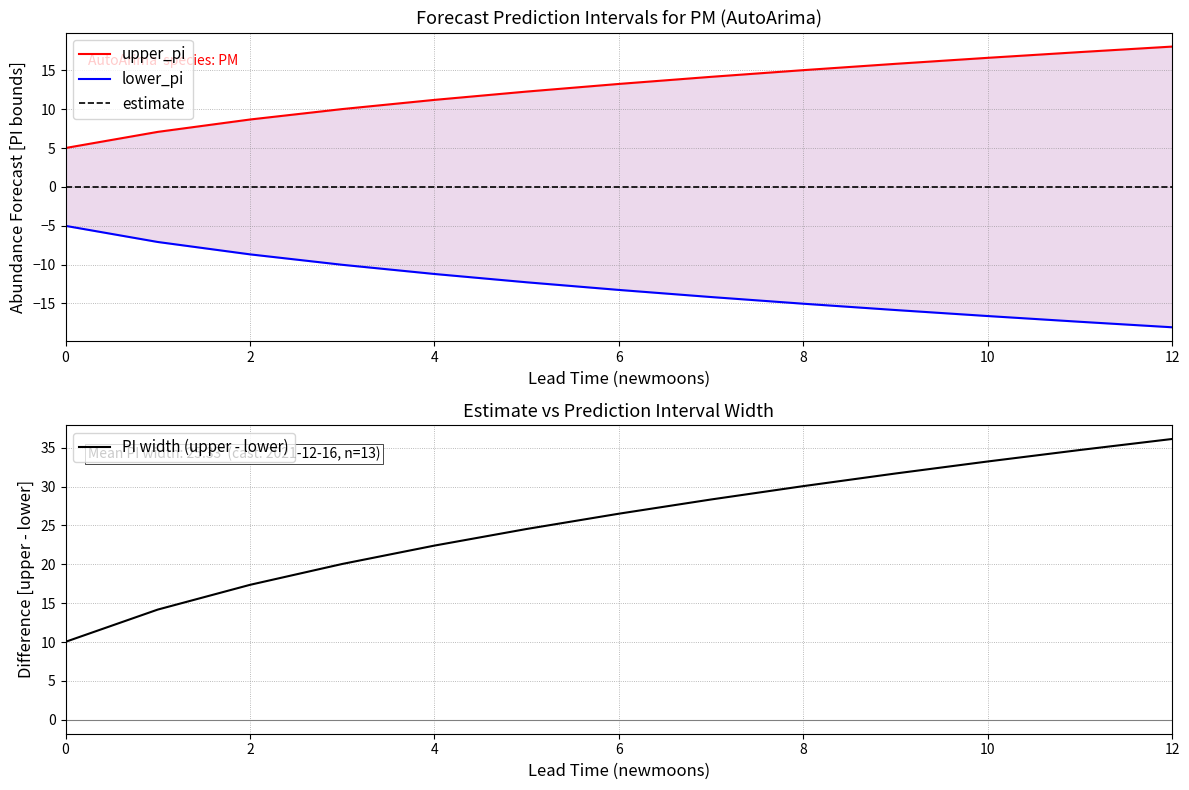

What is the value of the lower_pi point at the 2nd from the left?

-7.1